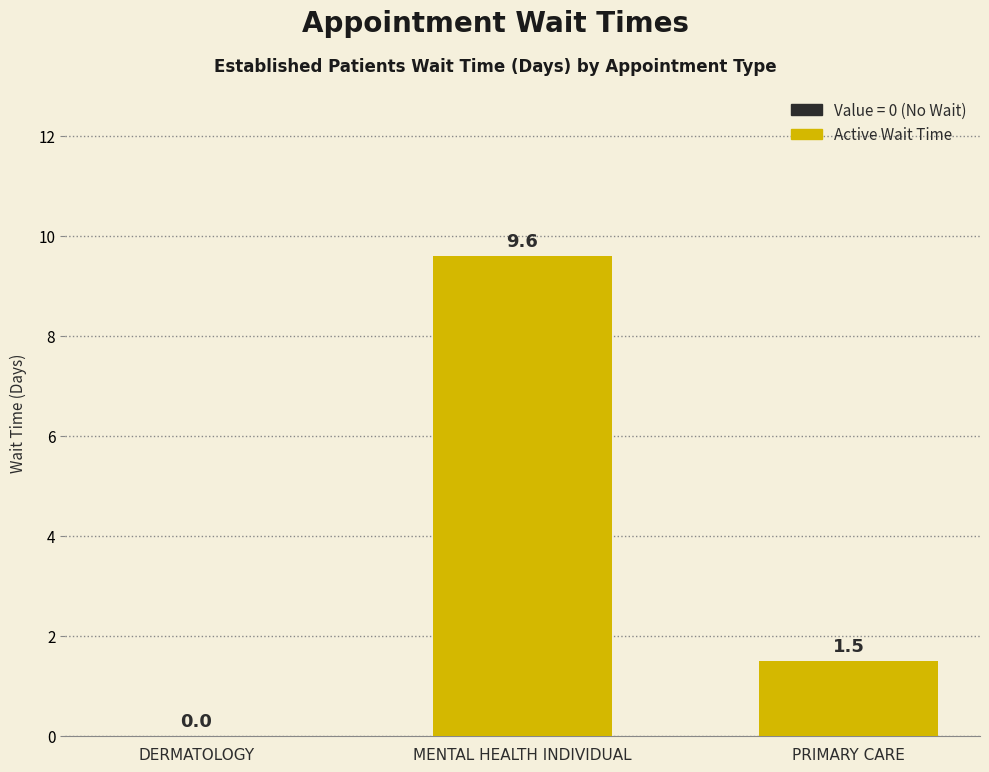

What is the average value?

3.7